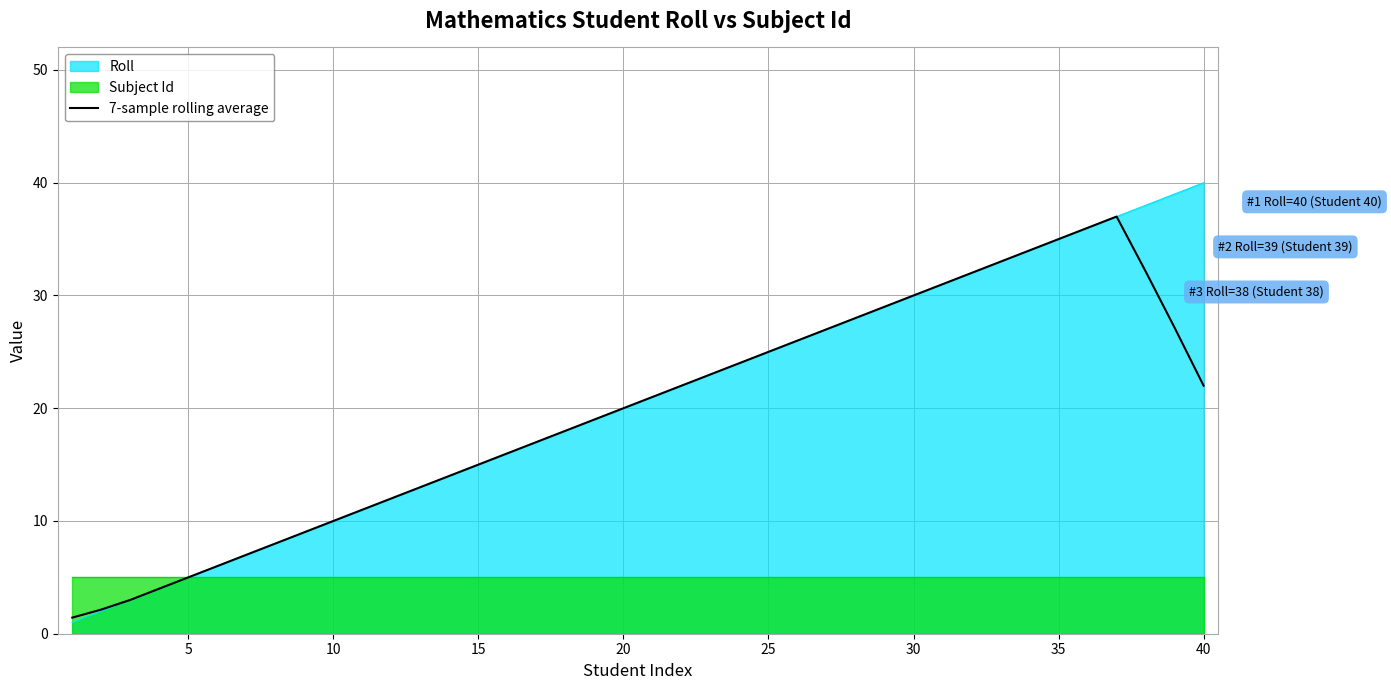

The 7-sample rolling average series shows 2.0 at 5. True or false?

False